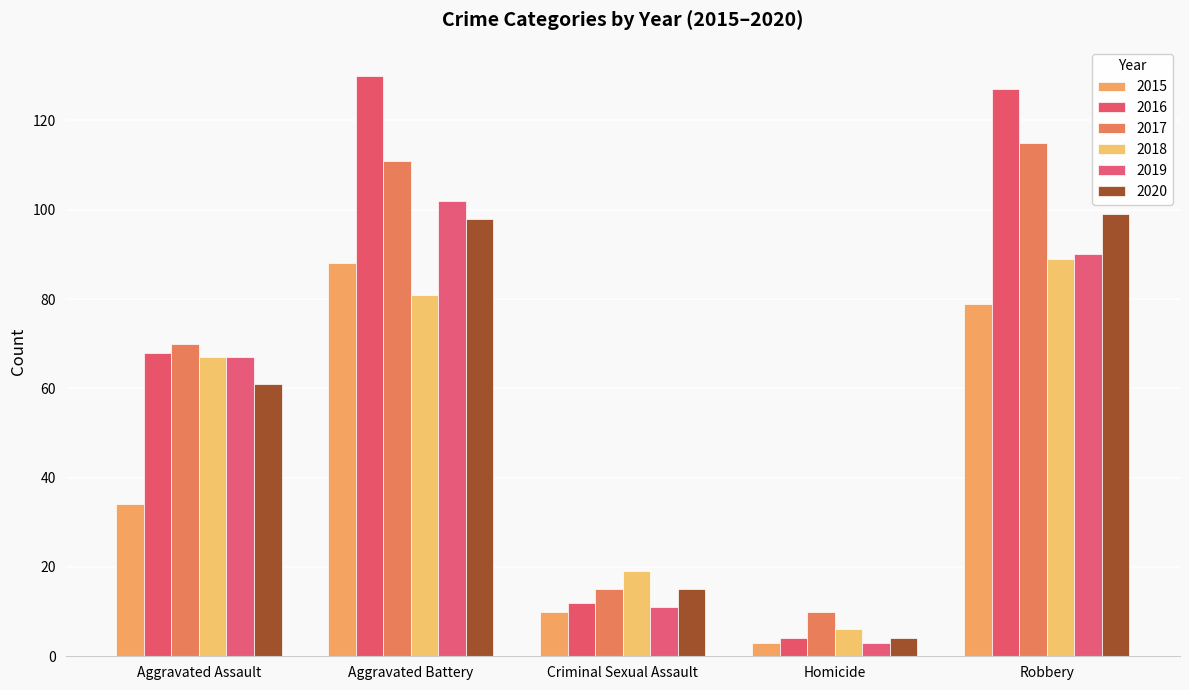

At which label is 2018 closest to 47?

Aggravated Assault